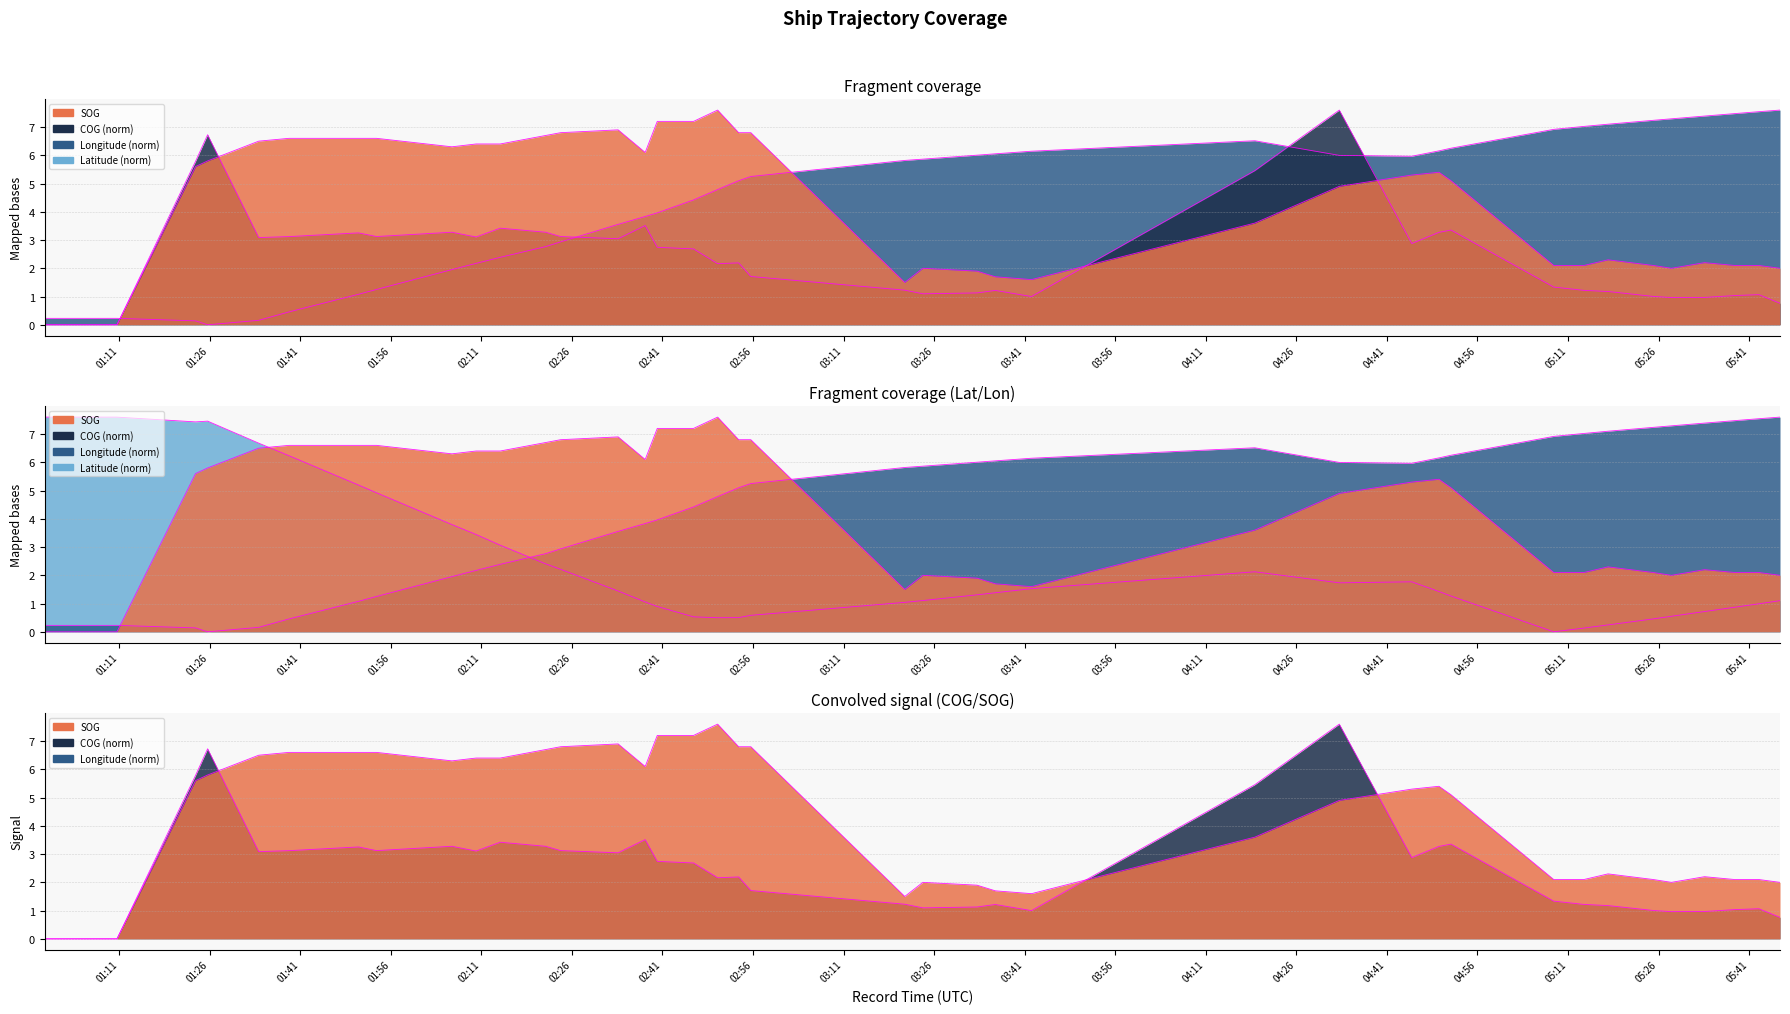

What is the value of the COG point at the 36th from the left?

1.0